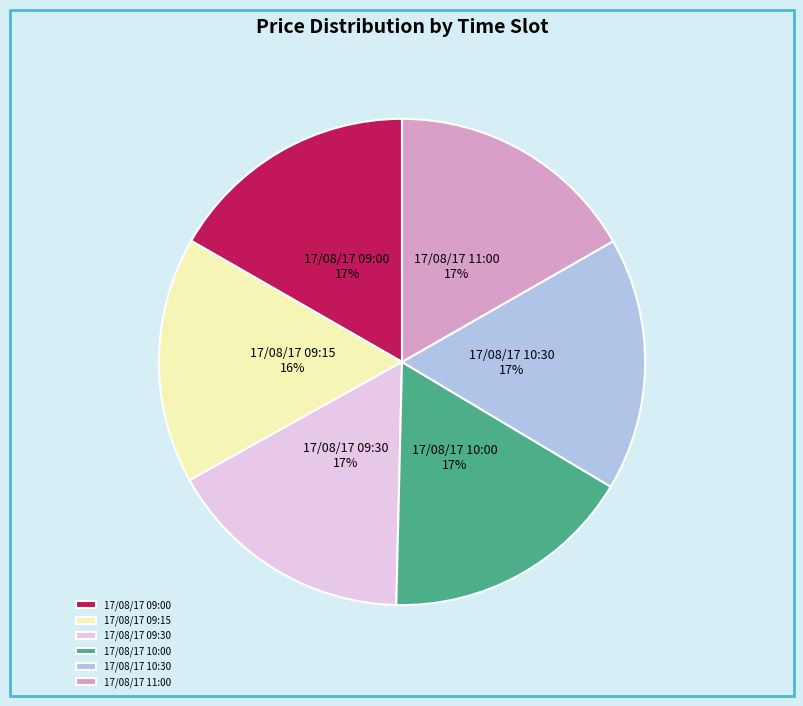

Is the sum of 17/08/17 09:15 and 17/08/17 09:00 greater than half?

No